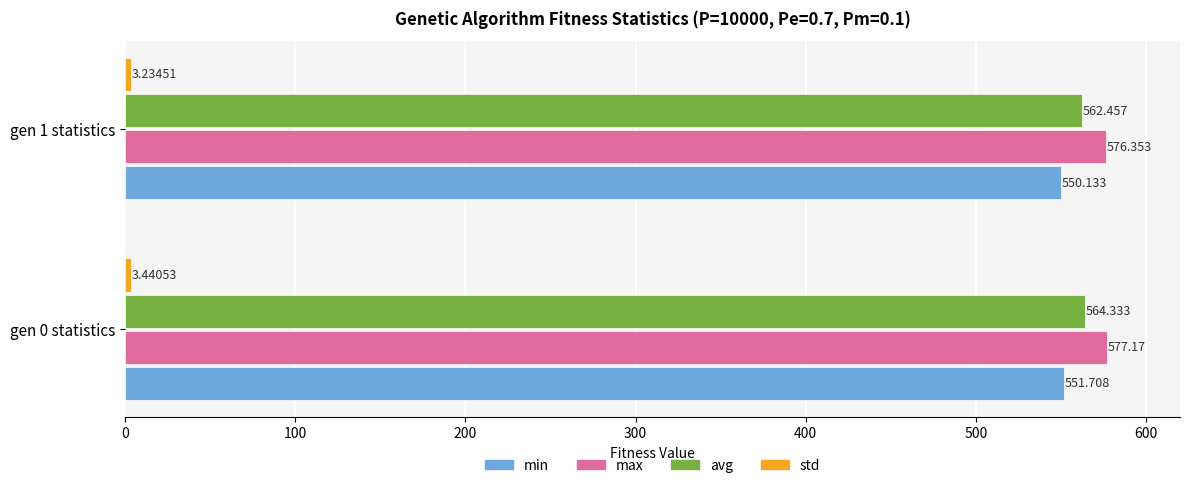

Between gen 0 statistics and gen 1 statistics, which series saw the biggest shift?

avg